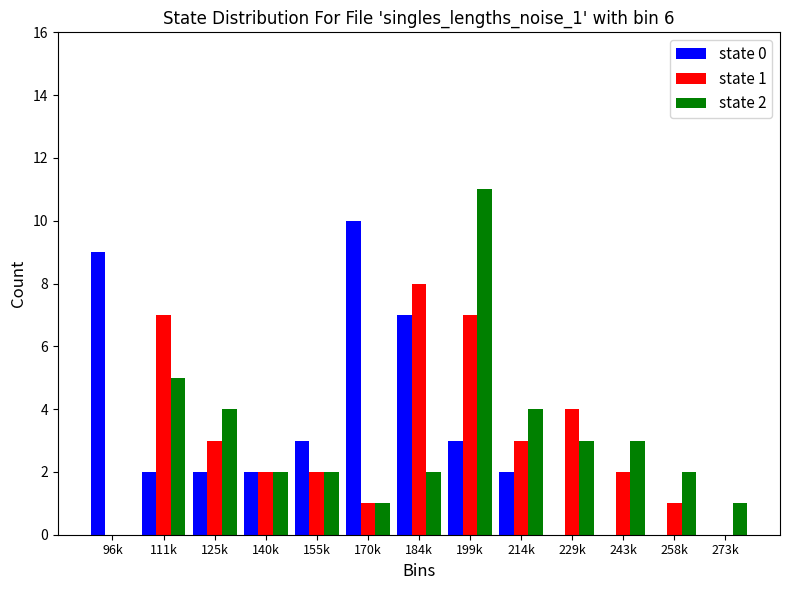

The value of state 1 at 155k is 2. True or false?

True